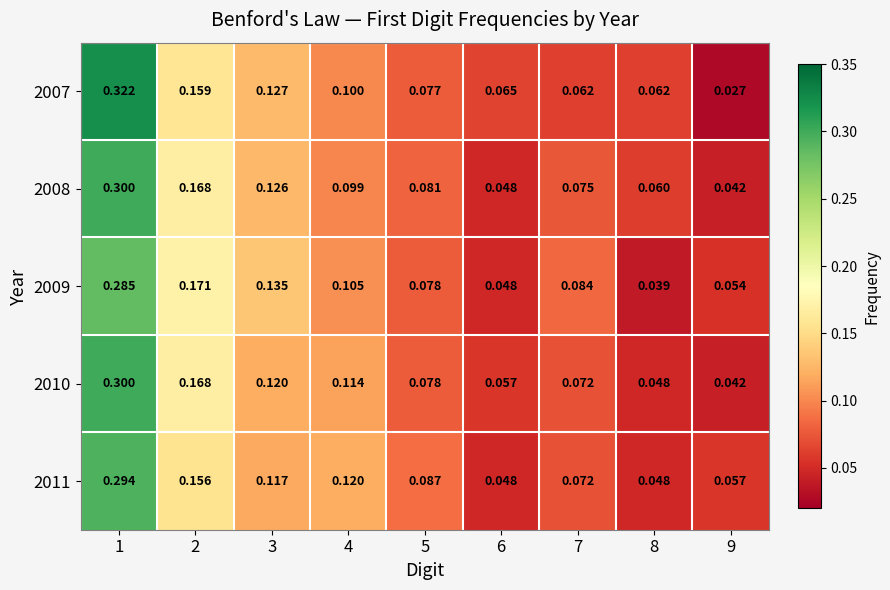

Is the value of 2011 at 3 greater than the value of 2010 at 9?

Yes